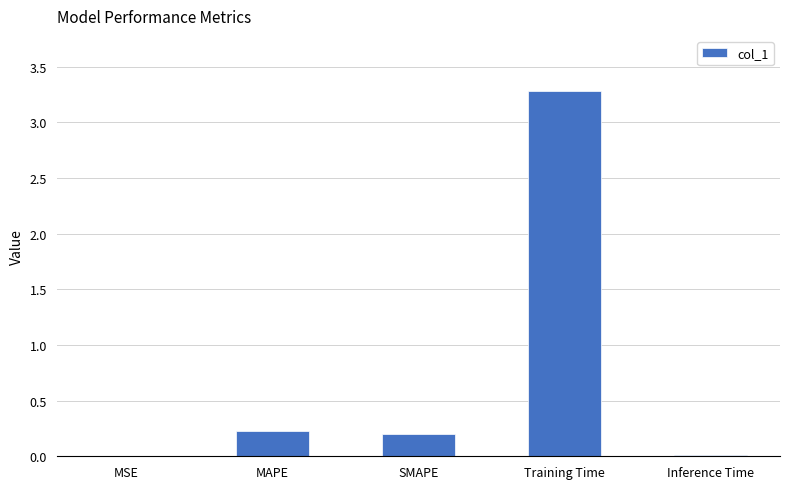

Which has a higher value, MSE or MAPE?

MAPE